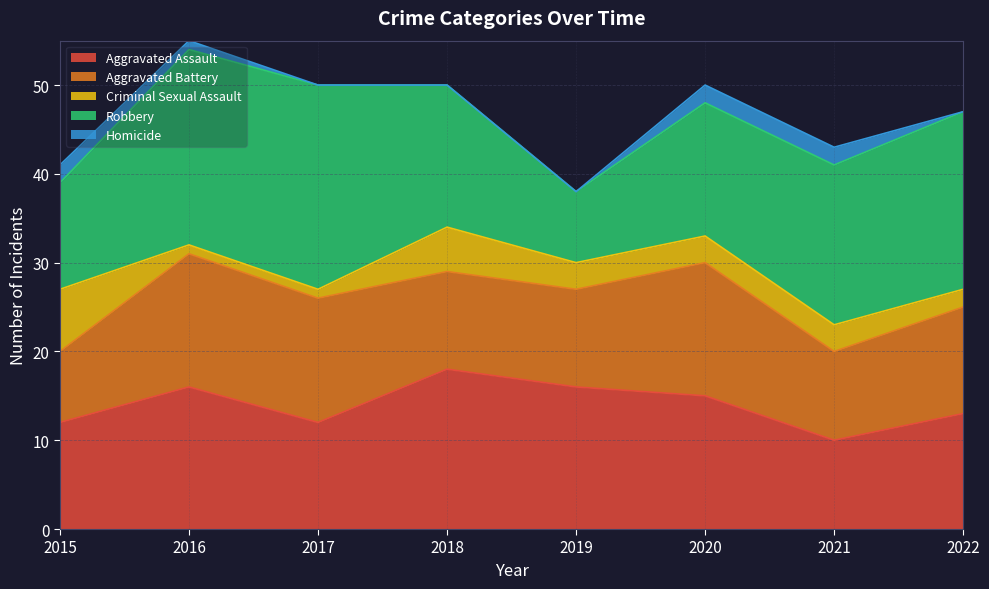

How many values in the Homicide series exceed 1?

3